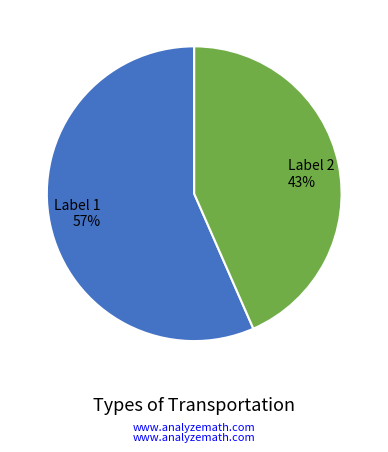

Count the number of slices in the pie.

2